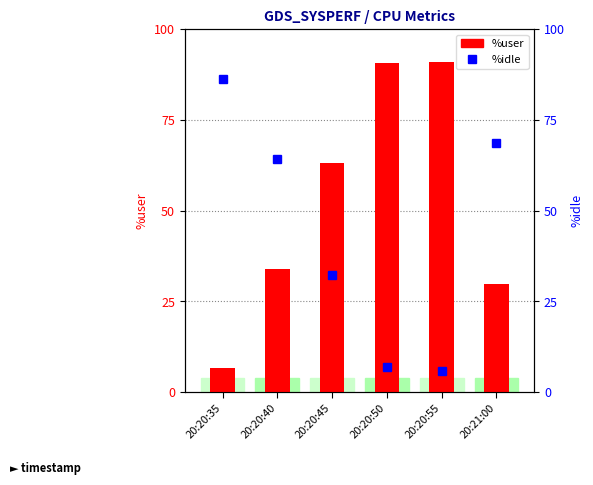

What is the maximum value shown in the chart?

91.0